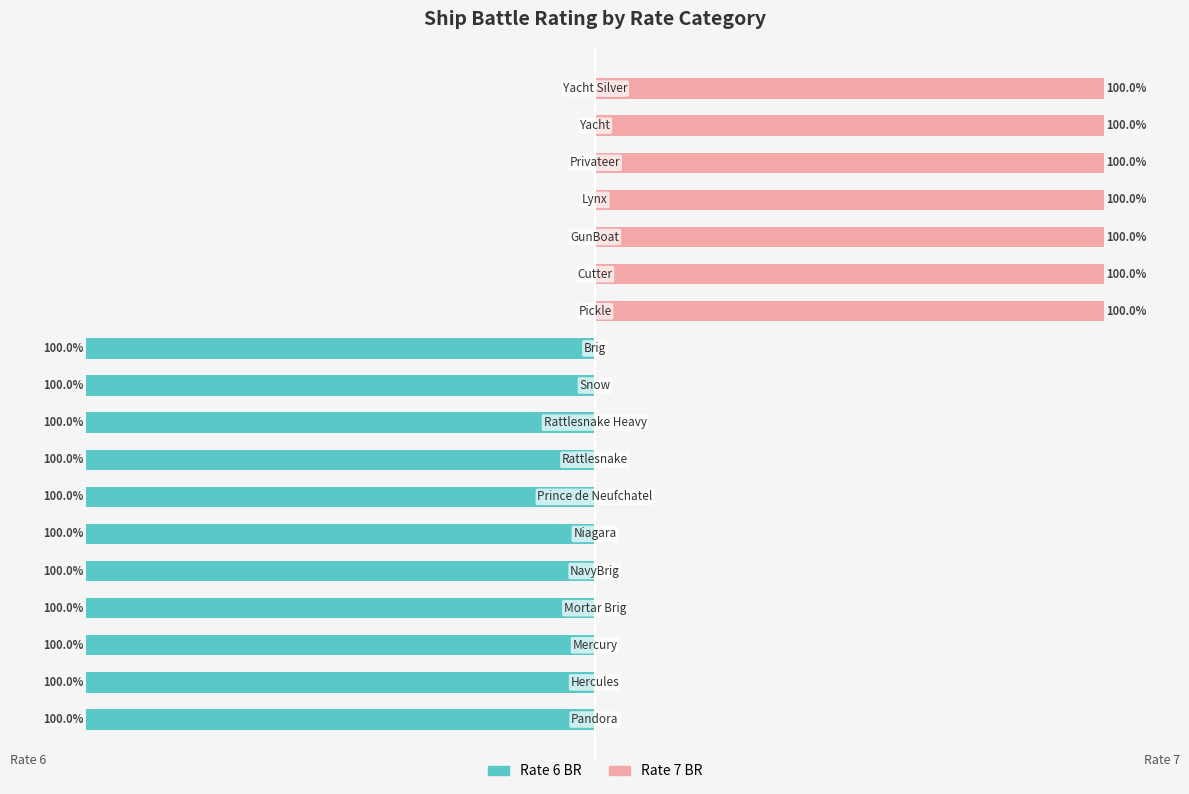

The Rate 7 BR series shows 0 at −50. True or false?

True